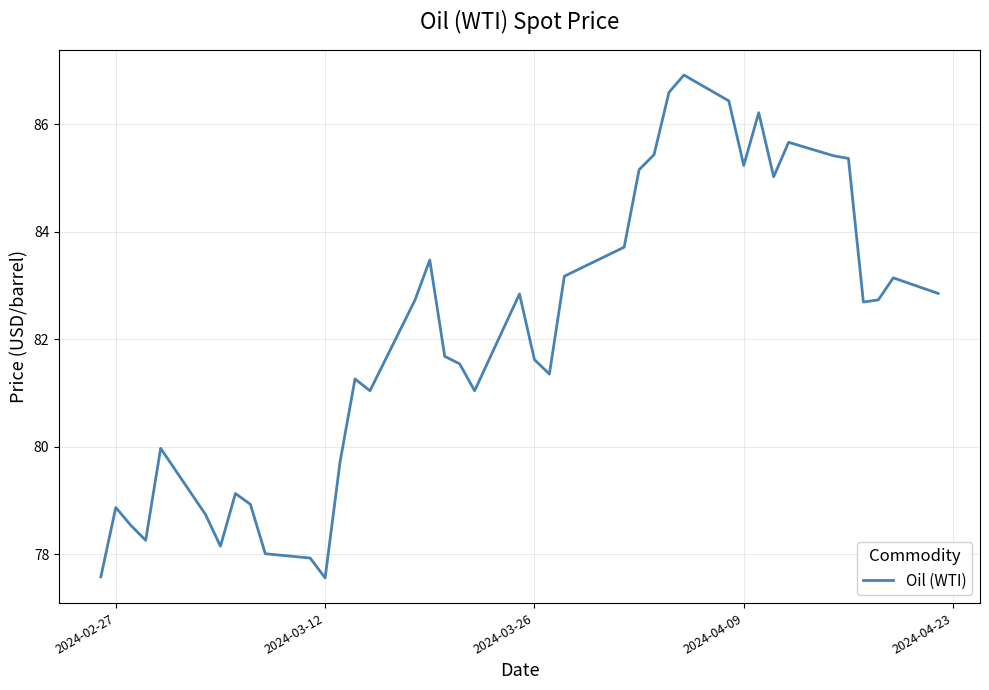

What is the smallest value displayed?

77.6